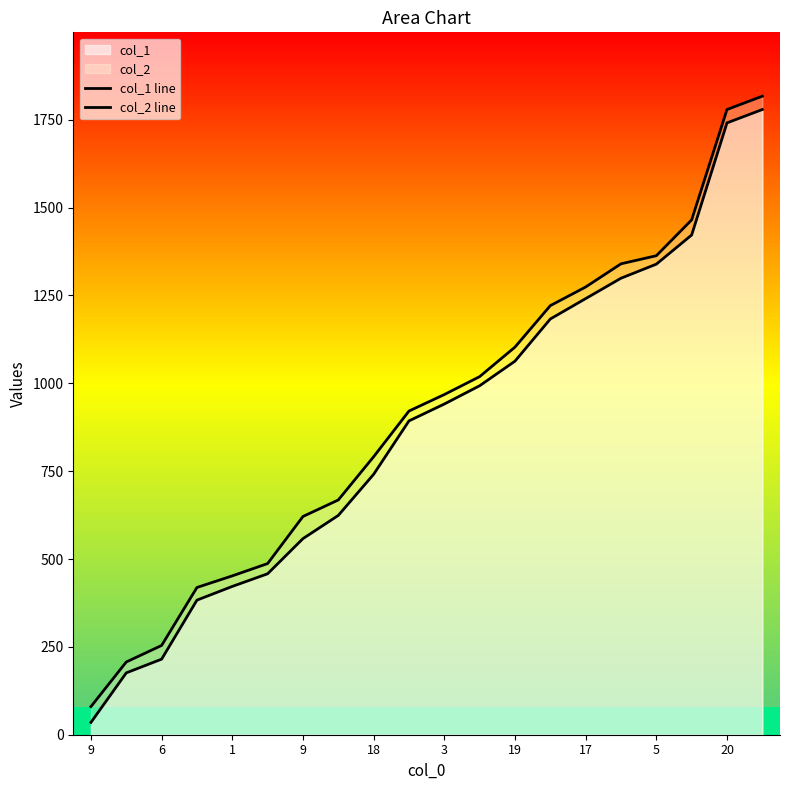

True or false: col_2 line and col_1 line intersect in this chart.

False